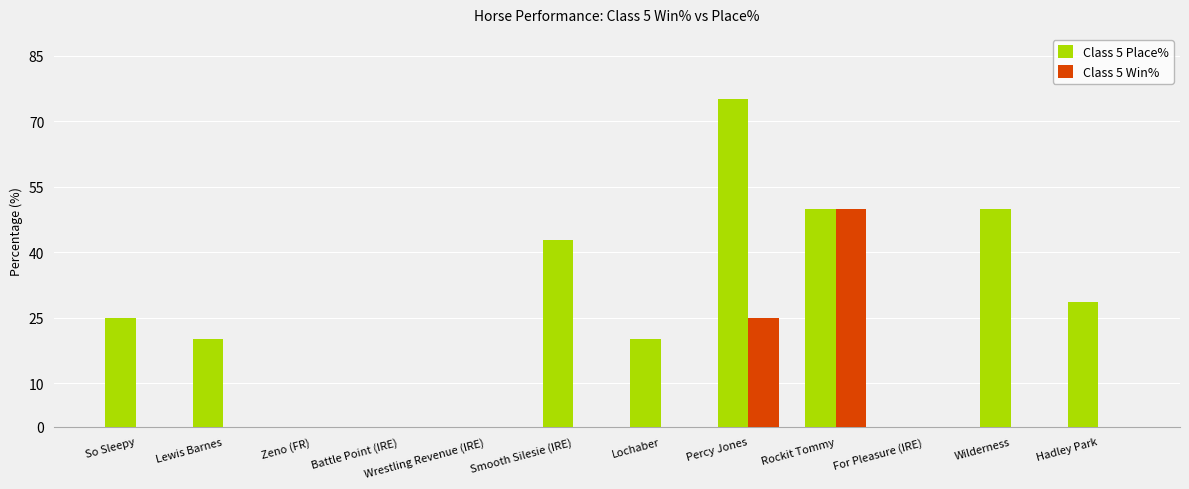

Which category has the highest value in the Class 5 Place% series?

Percy Jones